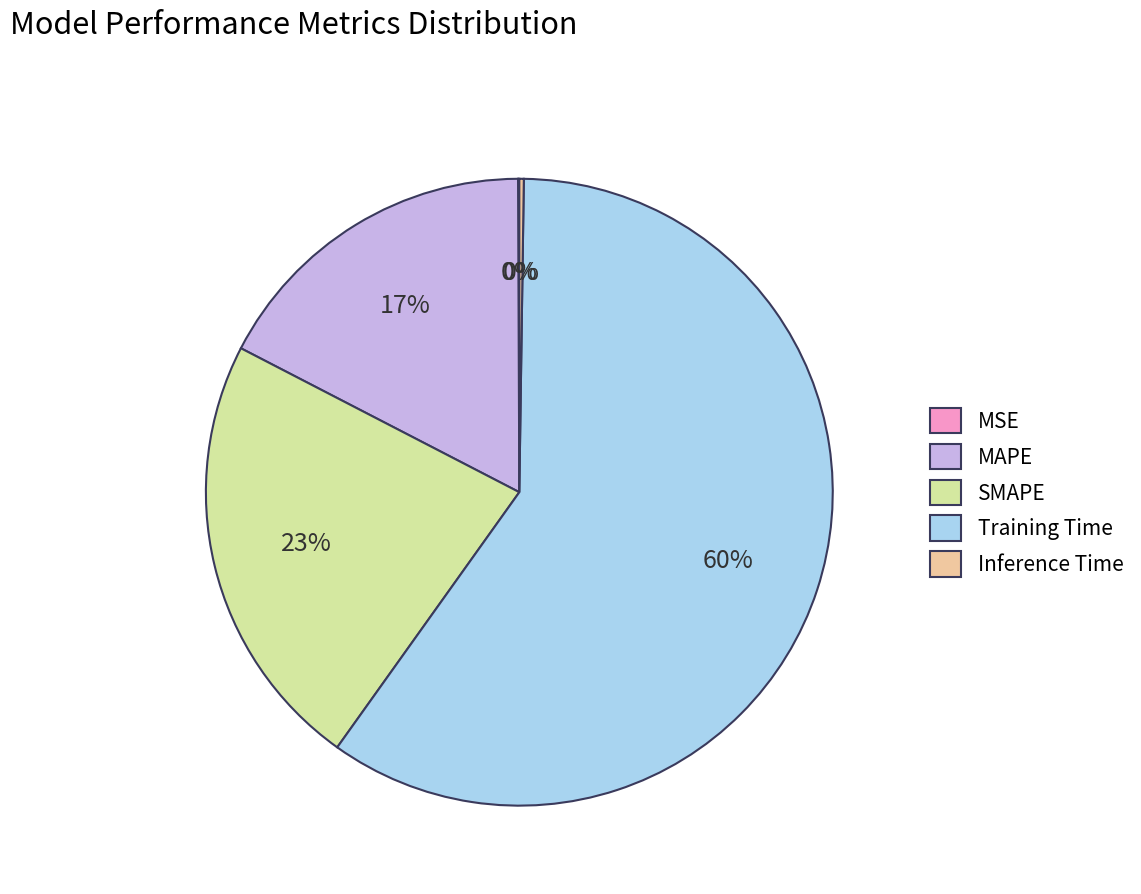

Which has a higher value, MAPE or SMAPE?

SMAPE